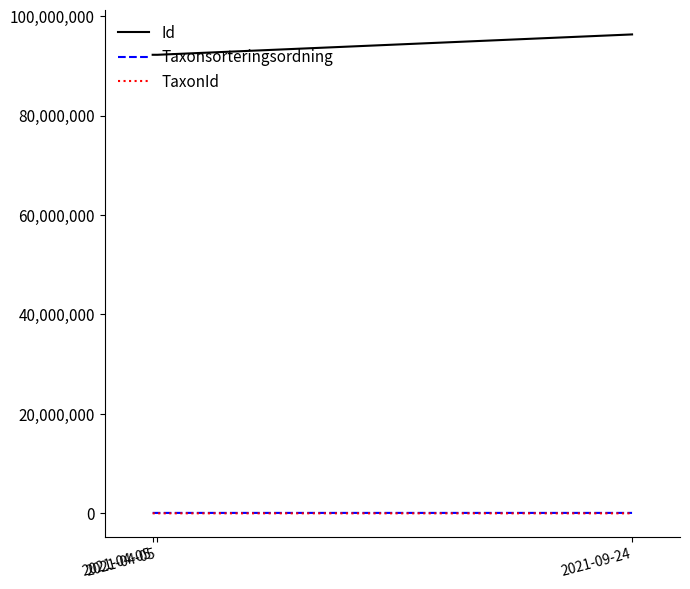

What are all the series names shown in the legend?

Id, Taxonsorteringsordning, TaxonId